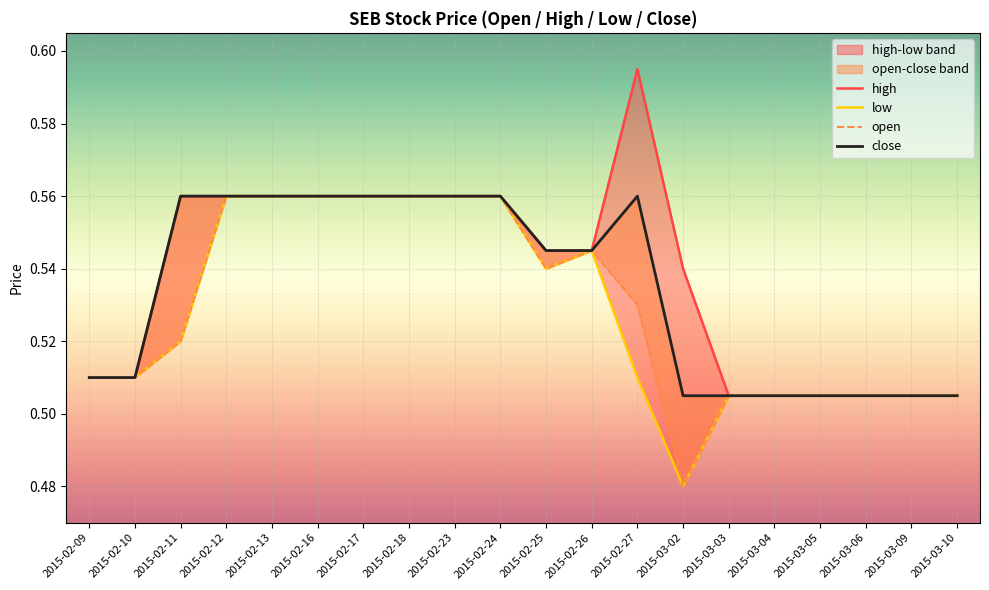

What are all the series names shown in the legend?

high, low, open, close